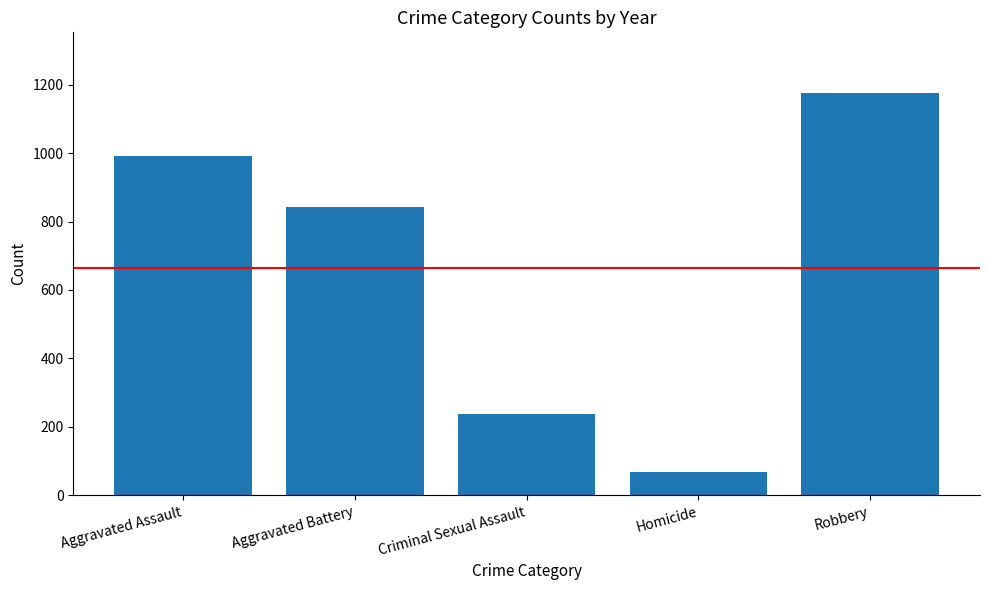

What is the change in value from Criminal Sexual Assault to Homicide?

-171